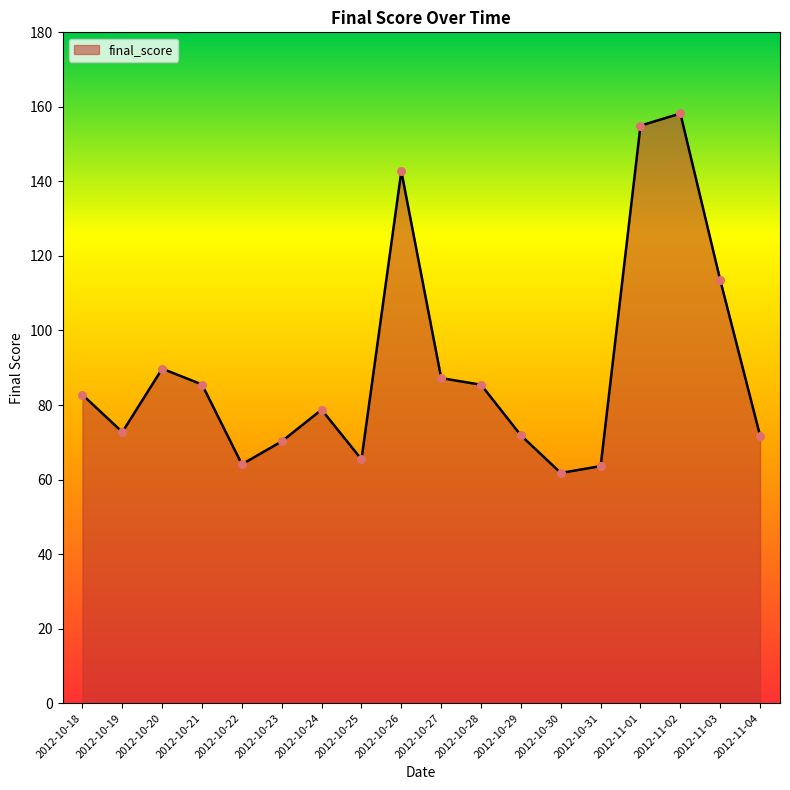

What is the ratio of the value at 2012-11-04 to the value at 2012-10-24?

0.9